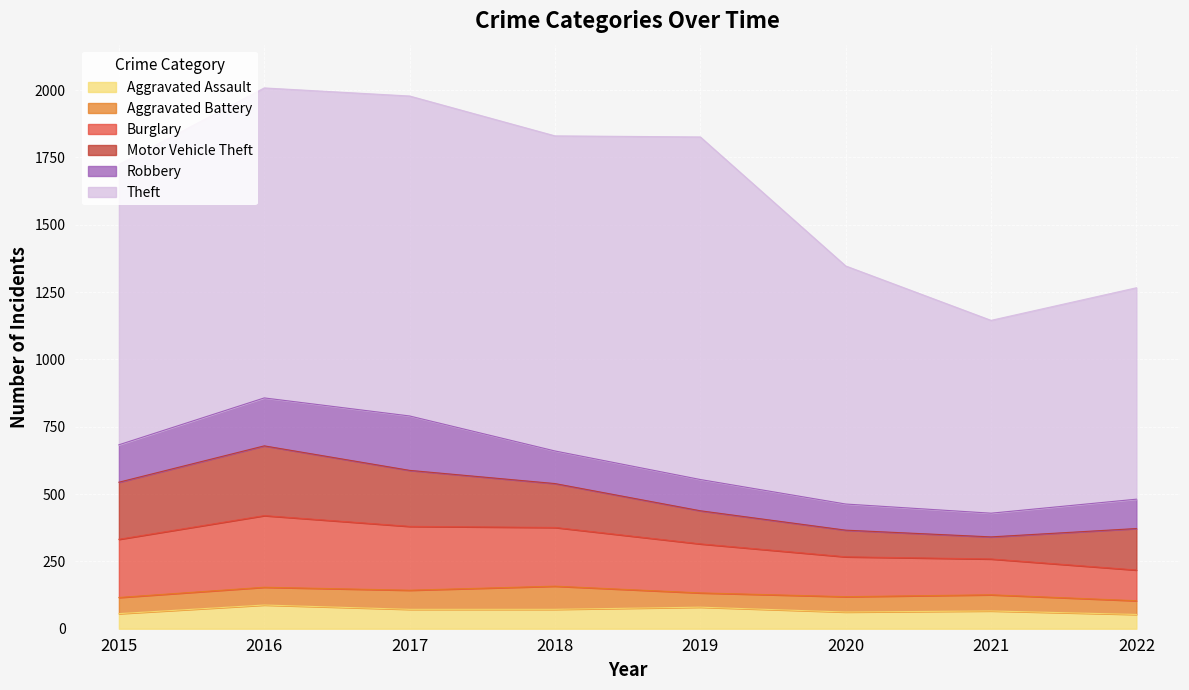

What is the approximate value of Theft at 2017?

1188